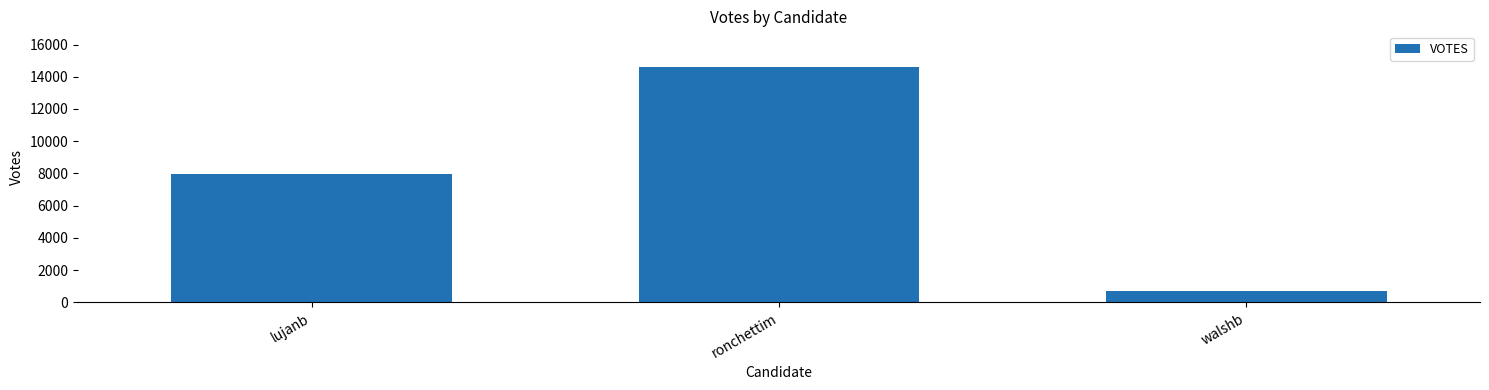

How many values are between 715 and 14627?

3